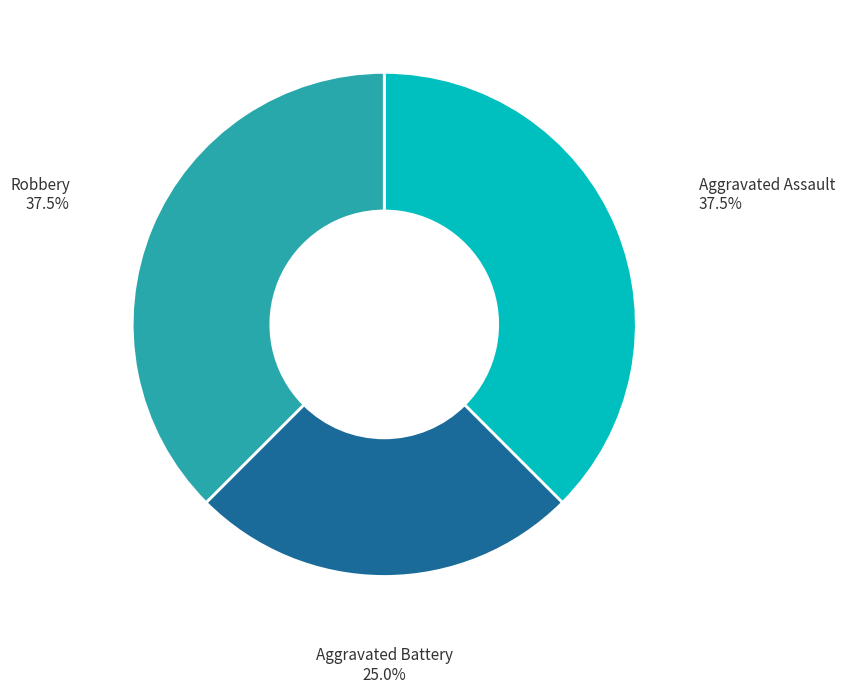

Which category has the smallest portion of the pie?

Aggravated Battery